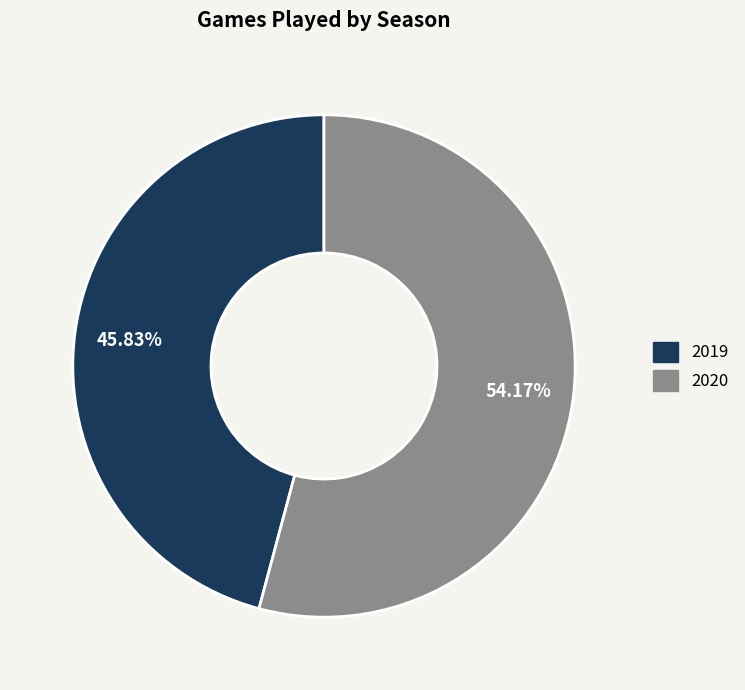

To the nearest percent, what is the difference between the largest and smallest slice percentages?

8%